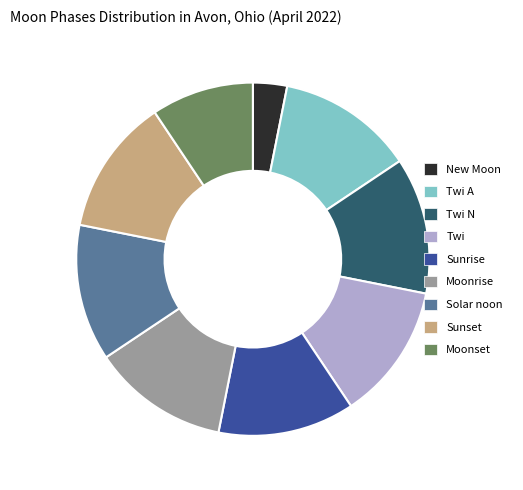

Does any single category account for the majority?

No